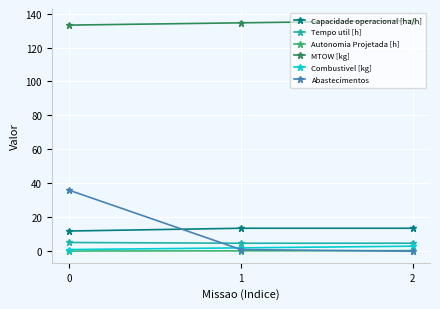

True or false: Abastecimentos has a value of 1.0 at 1.

True